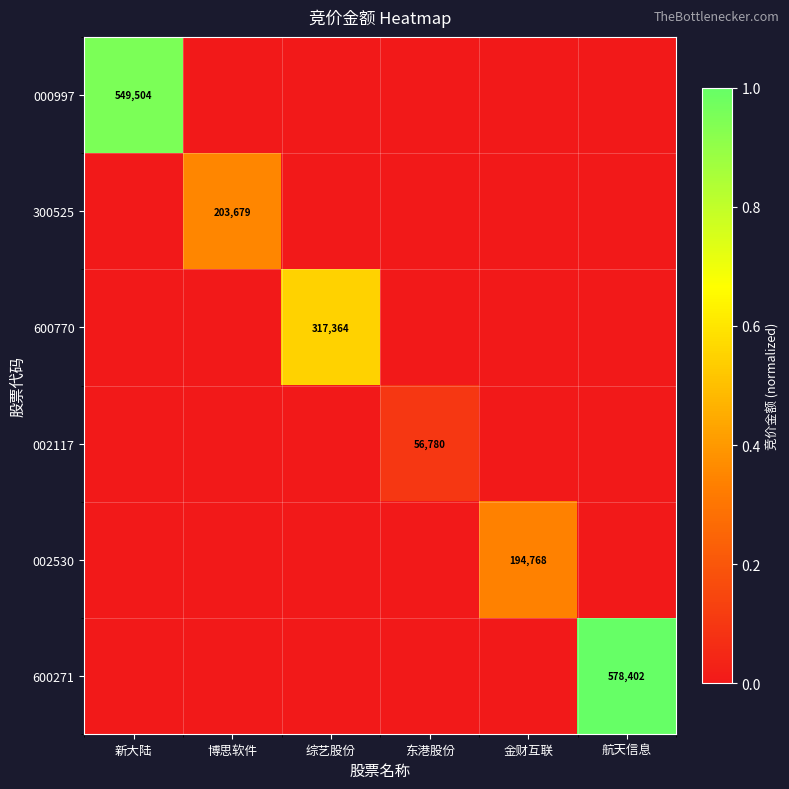

What is the difference between the highest and lowest values at 博思软件?

0.4